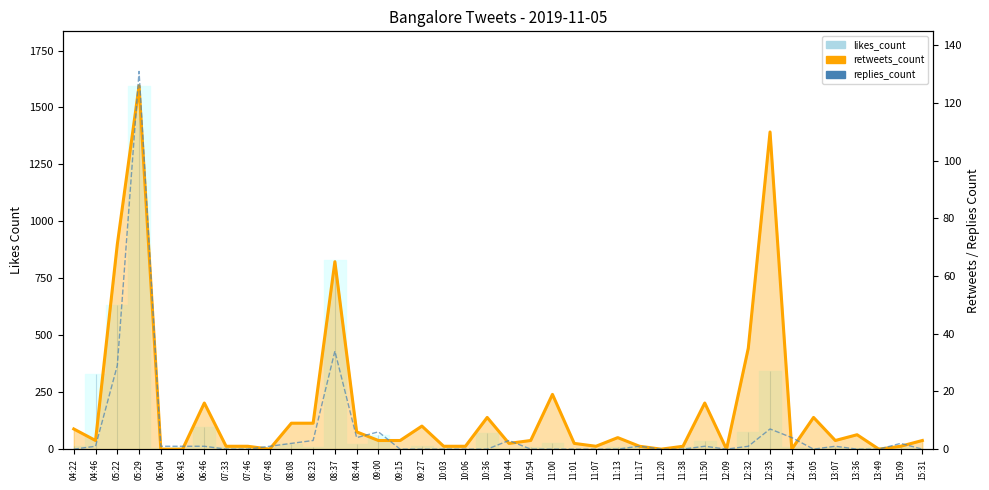

What is the sum of the replies_count values at 11:17 and 08:23?

4